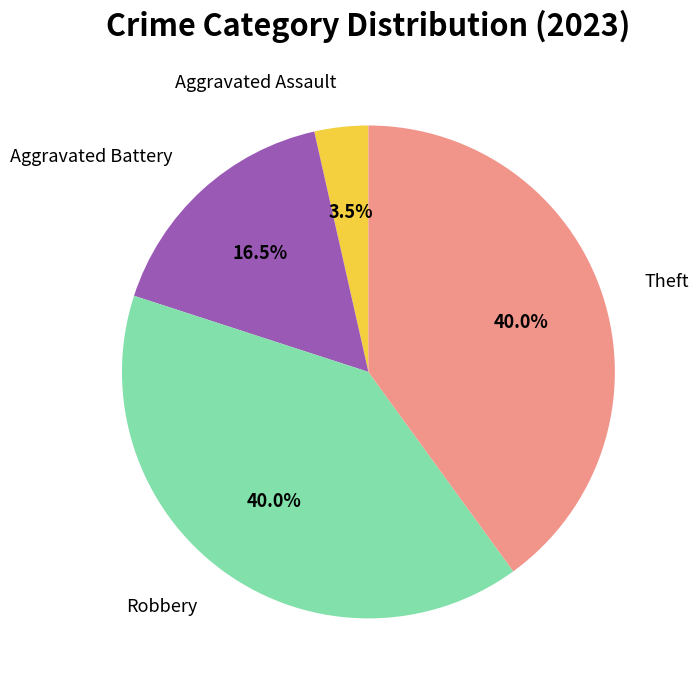

Which slice is the smallest?

Aggravated Assault